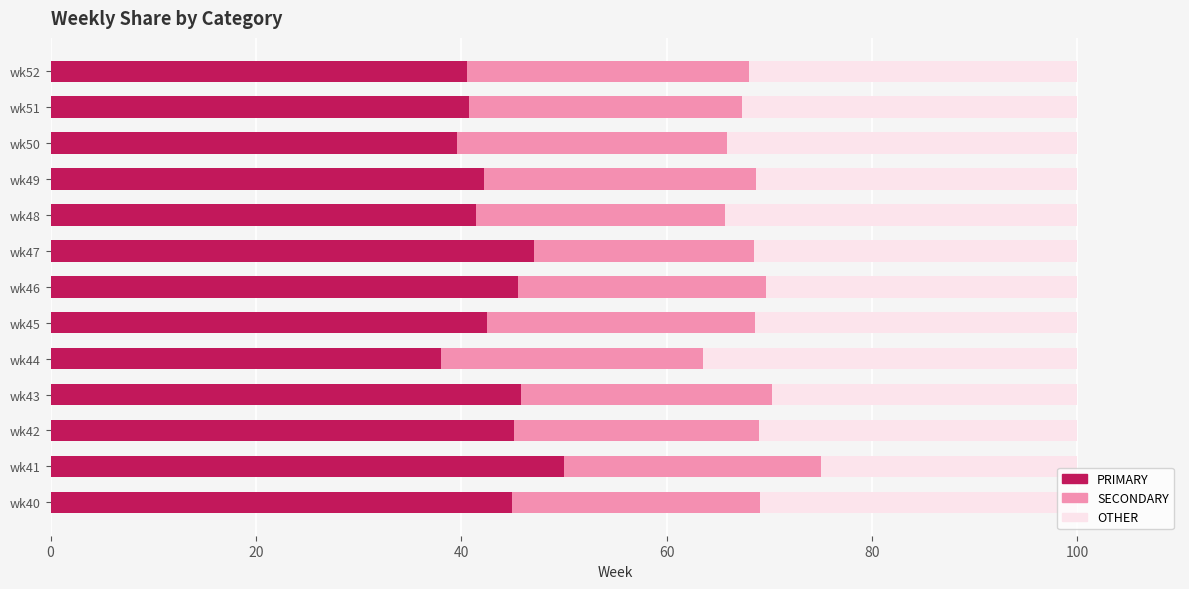

What is the total value across all series at wk50?

100.0